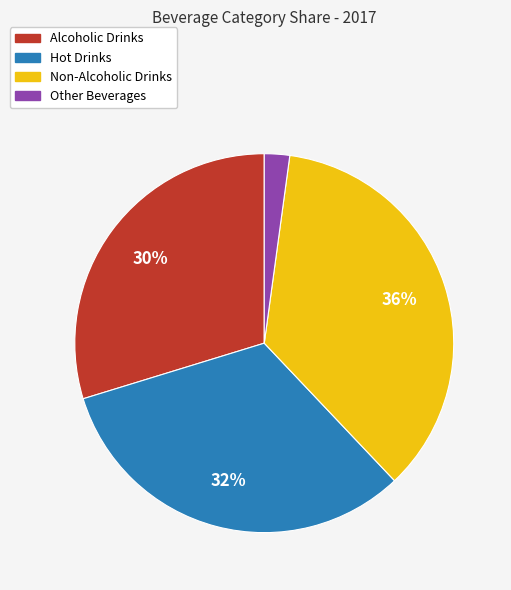

True or false: Non-Alcoholic Drinks accounts for 42% of the total.

False